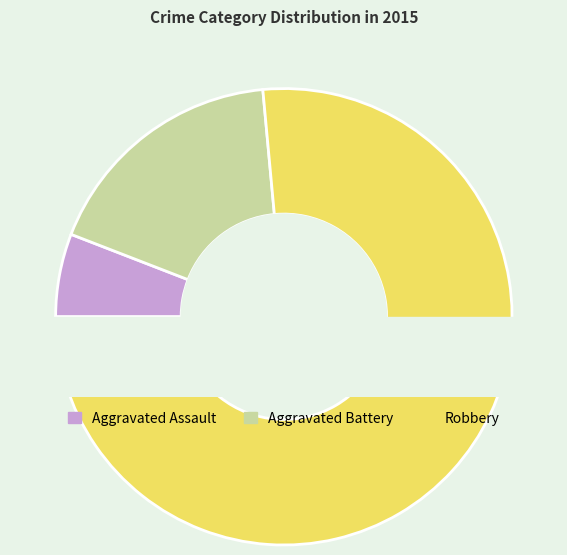

How many segments does this pie chart have?

3